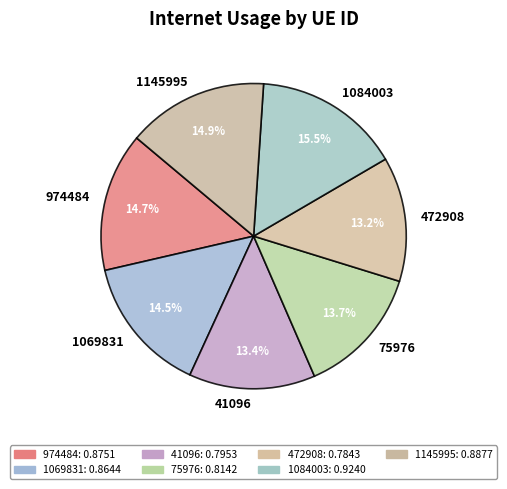

Which has a higher value, 1145995 or 1084003?

1084003